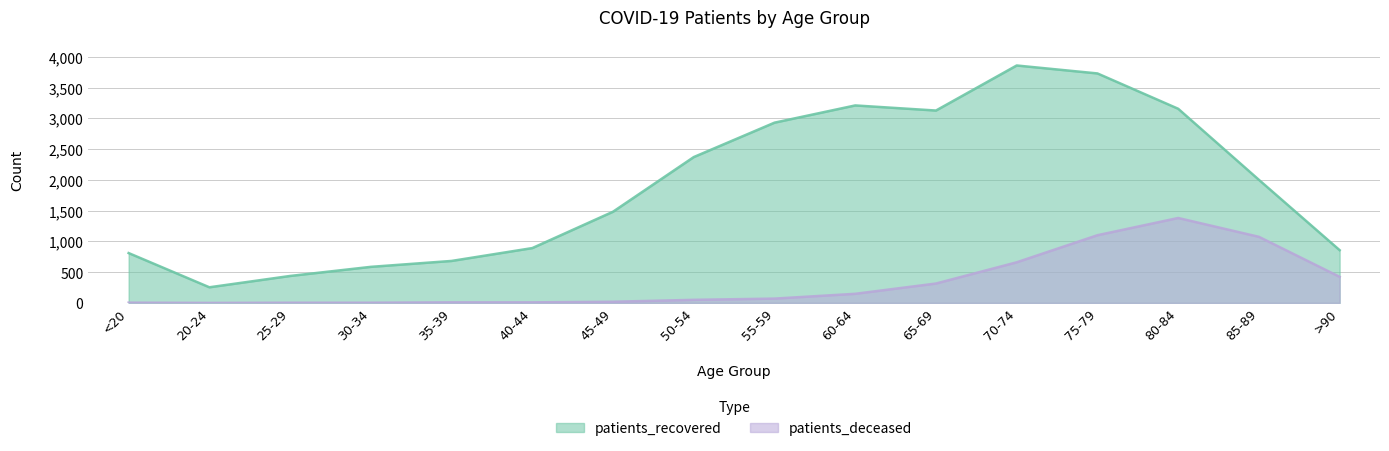

List the labels in order of patients_recovered value, largest first.

70-74, 75-79, 60-64, 80-84, 65-69, 55-59, 50-54, 85-89, 45-49, 40-44, >90, <20, 35-39, 30-34, 25-29, 20-24